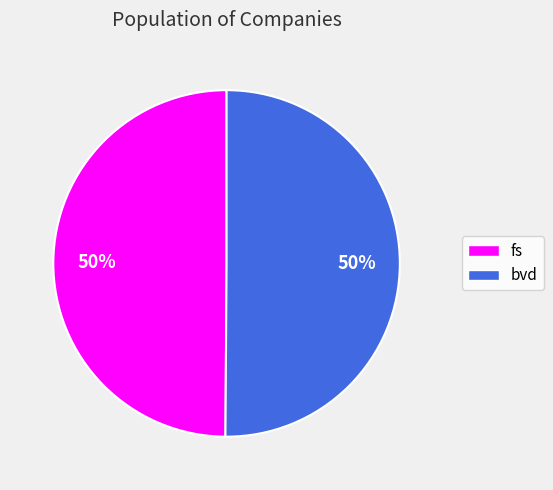

To the nearest percent, what is the average slice percentage?

50%